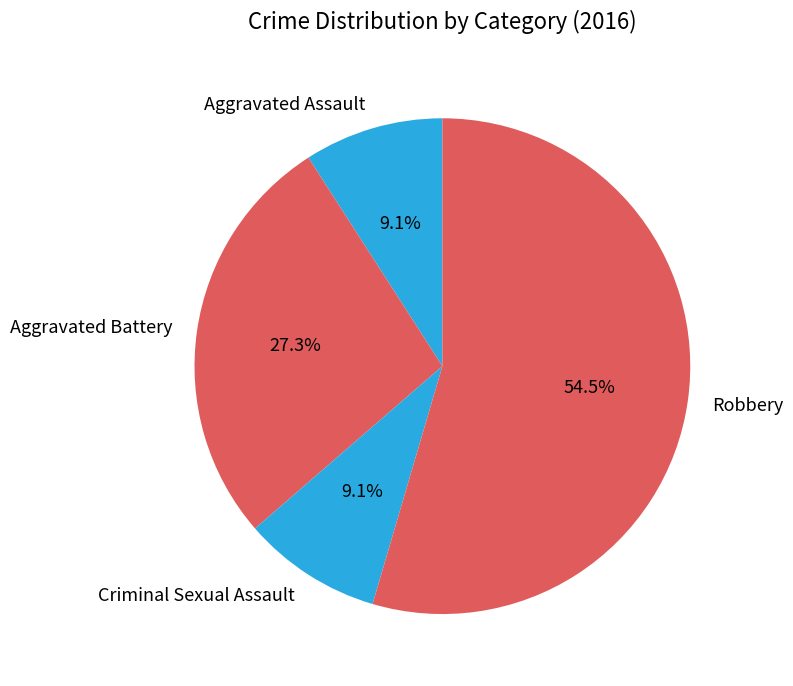

To the nearest percent, what is the combined percentage of Aggravated Assault and Criminal Sexual Assault?

18%